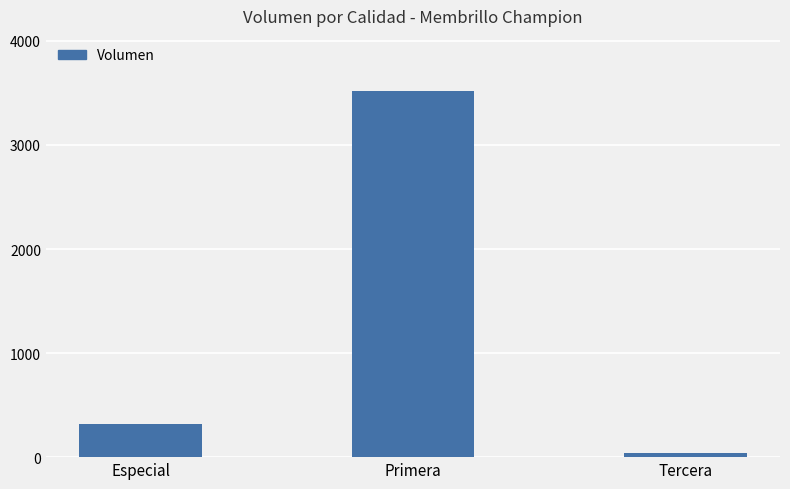

What is the difference between the values at Tercera and Primera?

3485